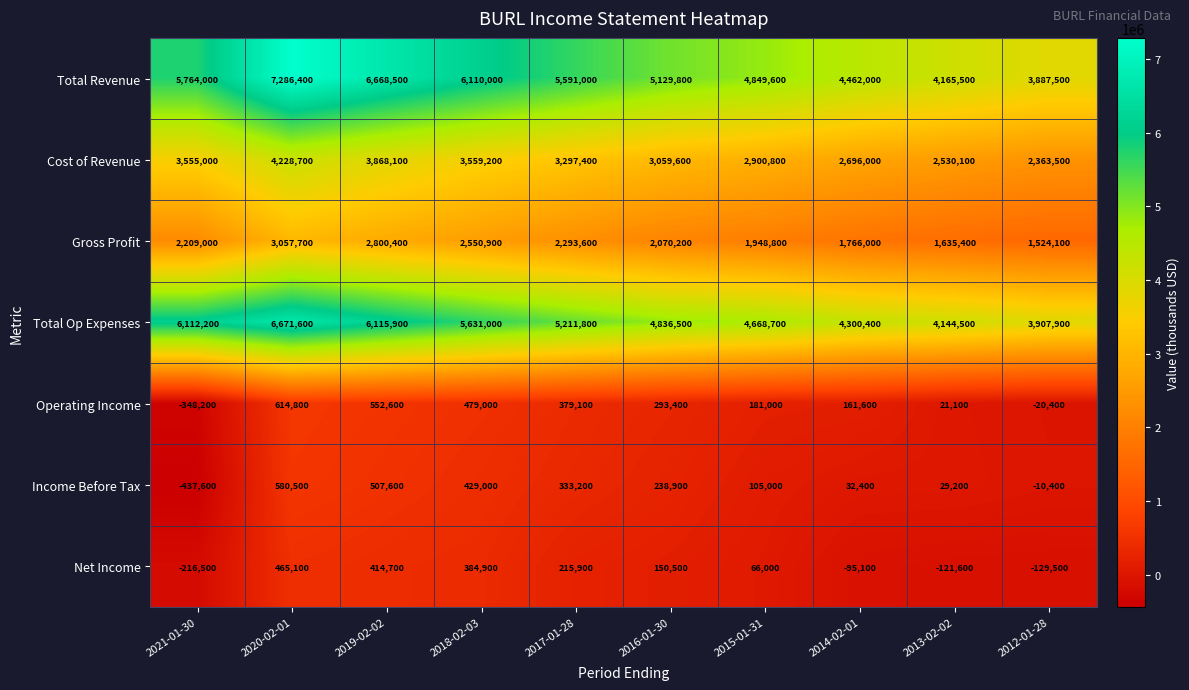

What is the spread (max minus min) of values at 2015-01-31?

4783600